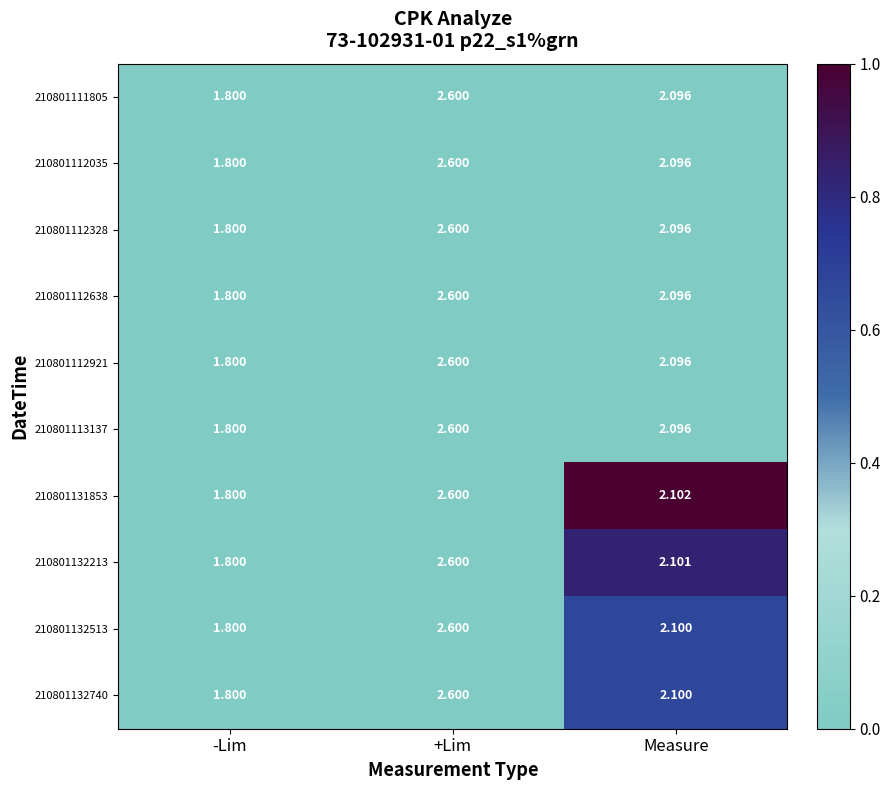

Which category has the lowest value across all series?

-Lim